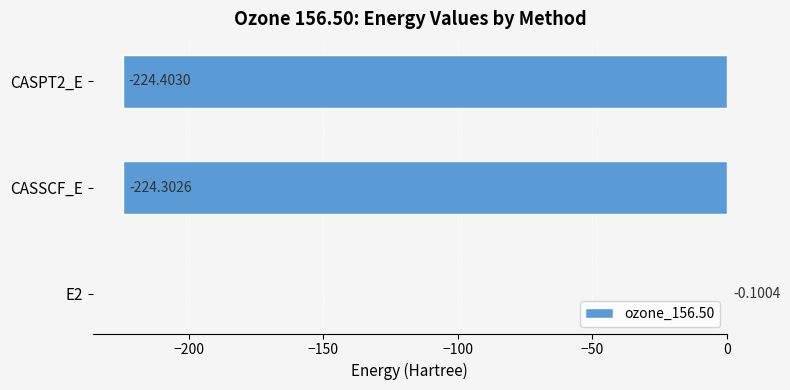

Between CASPT2_E and E2, which is larger?

E2